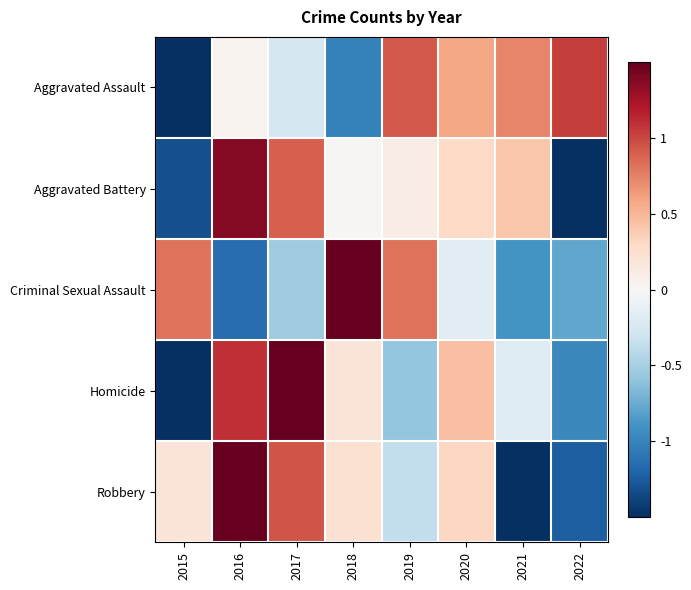

Reading left to right, transcribe all the data shown in this chart.

Aggravated Assault: 2015=-2.0	2016=0.0	2017=-0.3	2018=-1.0	2019=0.9	2020=0.6	2021=0.7	2022=1.0
Aggravated Battery: 2015=-1.3	2016=1.4	2017=0.9	2018=0.0	2019=0.1	2020=0.3	2021=0.4	2022=-1.8
Criminal Sexual Assault: 2015=0.8	2016=-1.1	2017=-0.5	2018=1.9	2019=0.8	2020=-0.2	2021=-0.9	2022=-0.8
Homicide: 2015=-1.6	2016=1.1	2017=1.6	2018=0.2	2019=-0.6	2020=0.5	2021=-0.2	2022=-1.0
Robbery: 2015=0.2	2016=1.6	2017=0.9	2018=0.2	2019=-0.4	2020=0.3	2021=-1.7	2022=-1.2